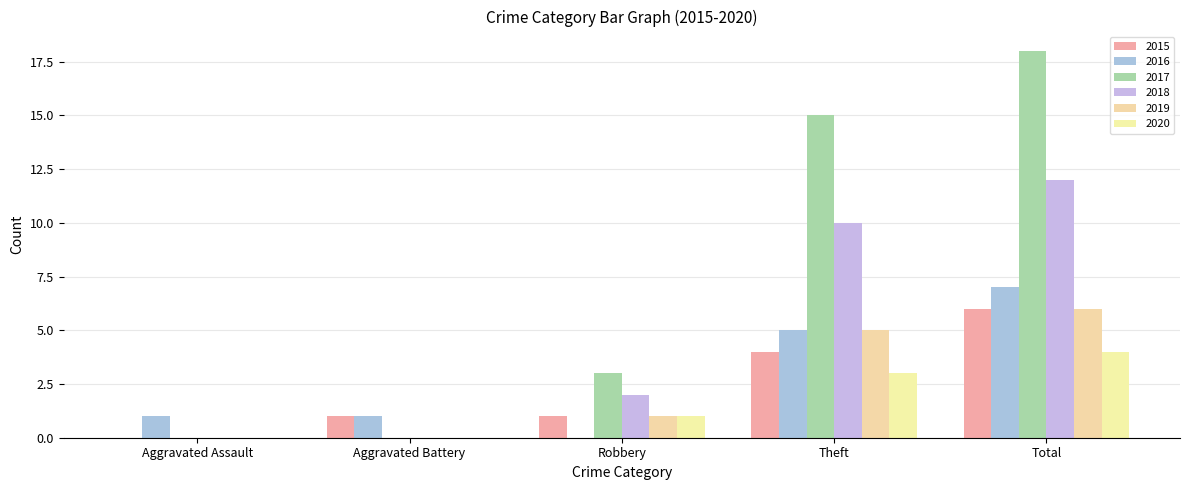

Count the number of data series in this chart.

6